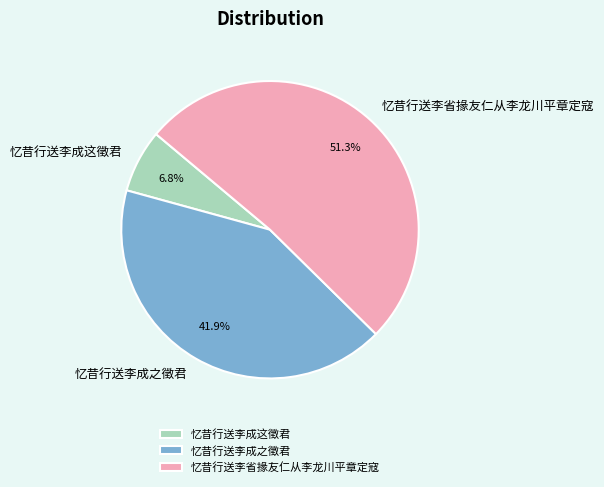

What is the largest slice in the pie chart?

忆昔行送李省掾友仁从李龙川平章定寇